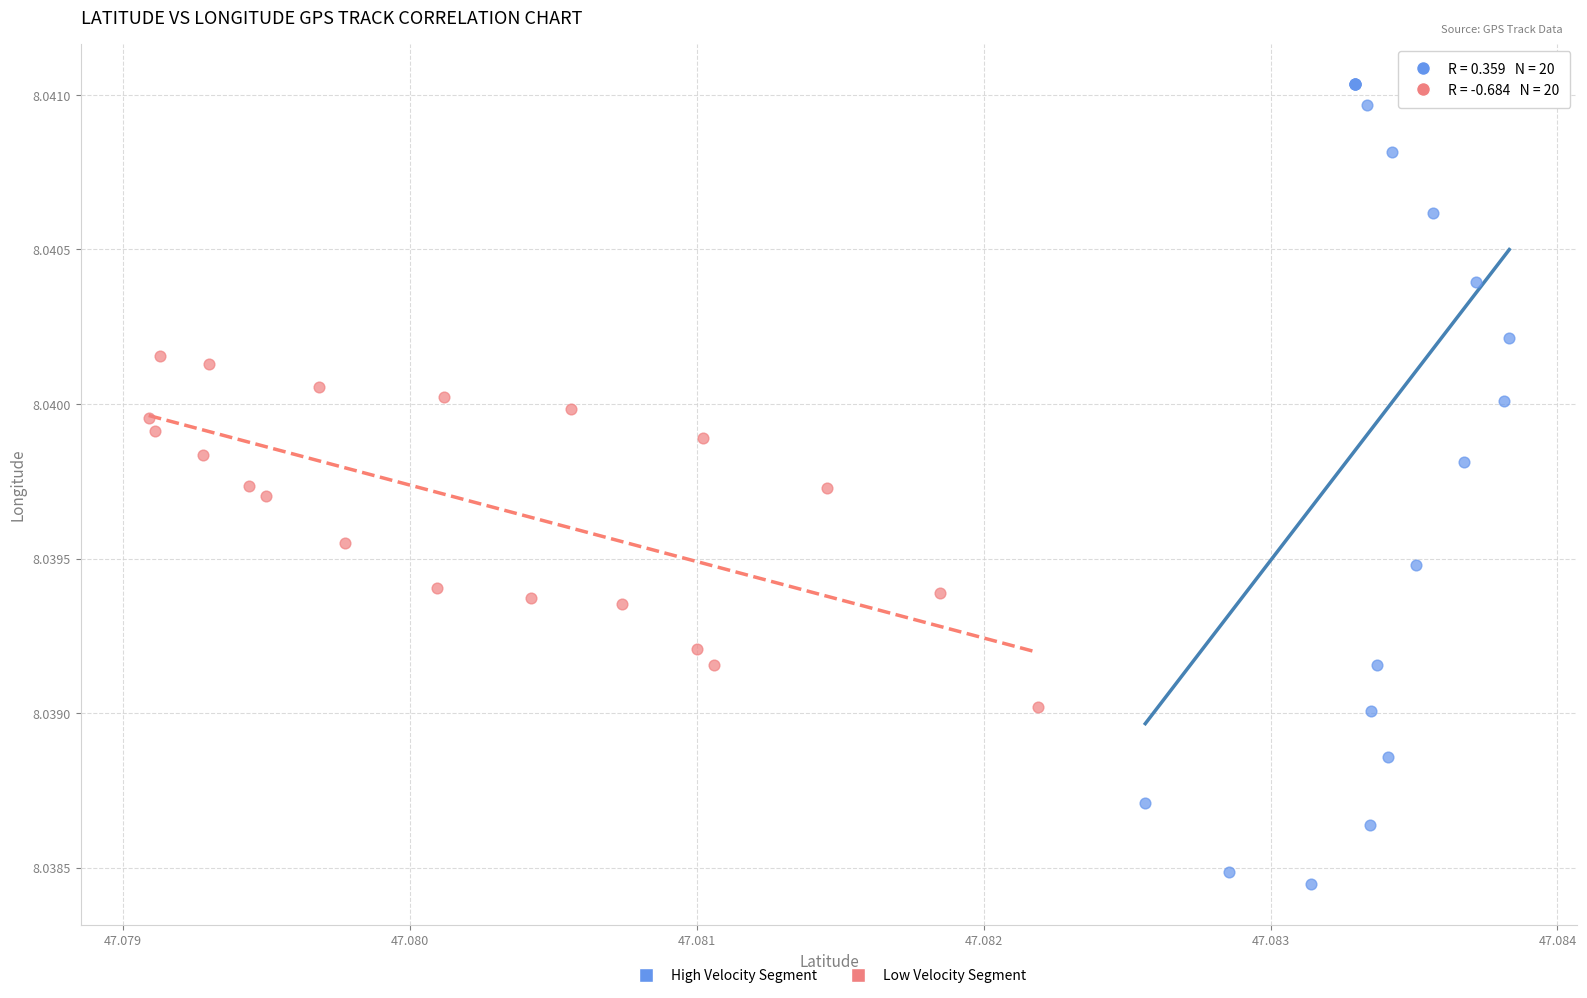

Which series contains the highest Y value?

High Velocity Segment